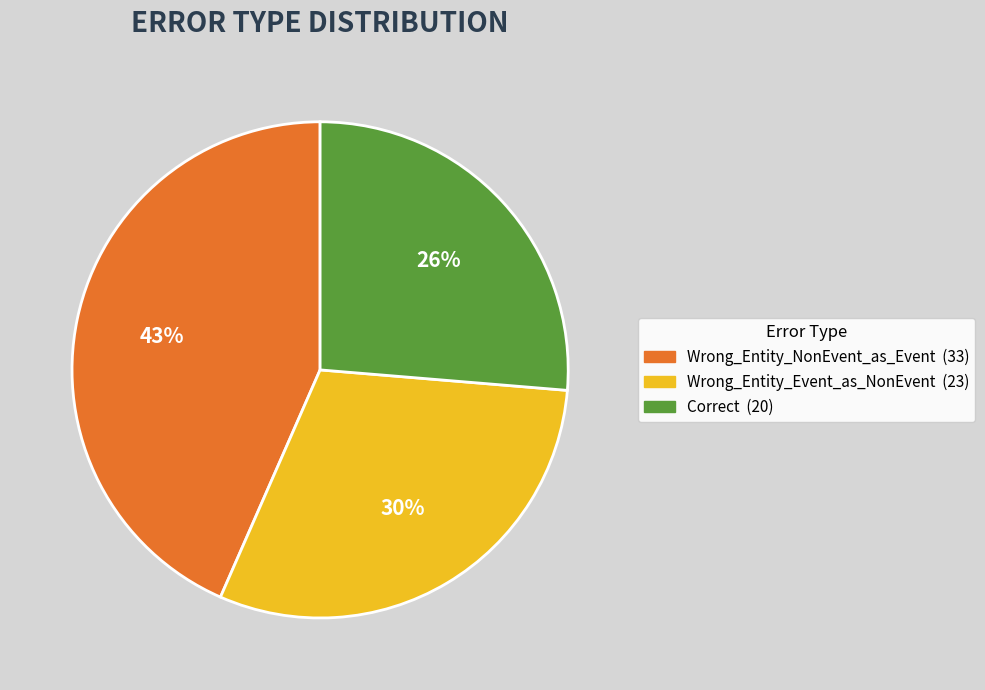

What is the largest slice in the pie chart?

Wrong_Entity_NonEvent_as_Event